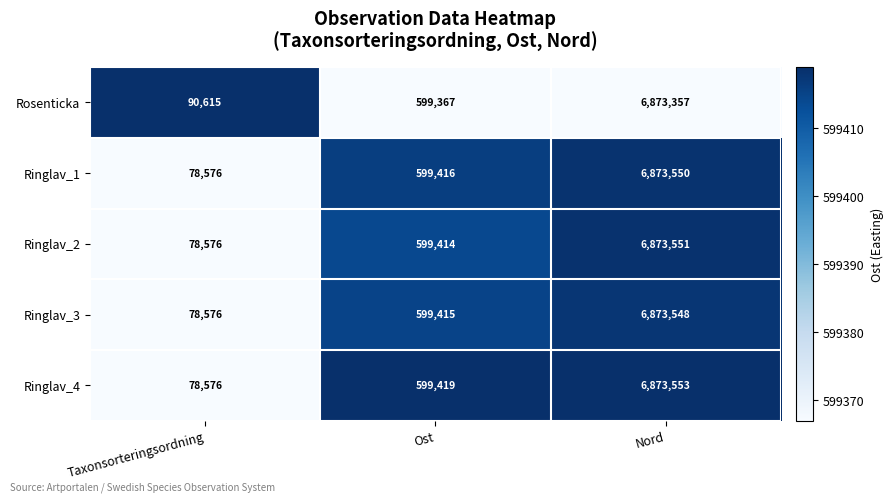

The Ringlav_3 series shows 417435 at Ost. True or false?

False